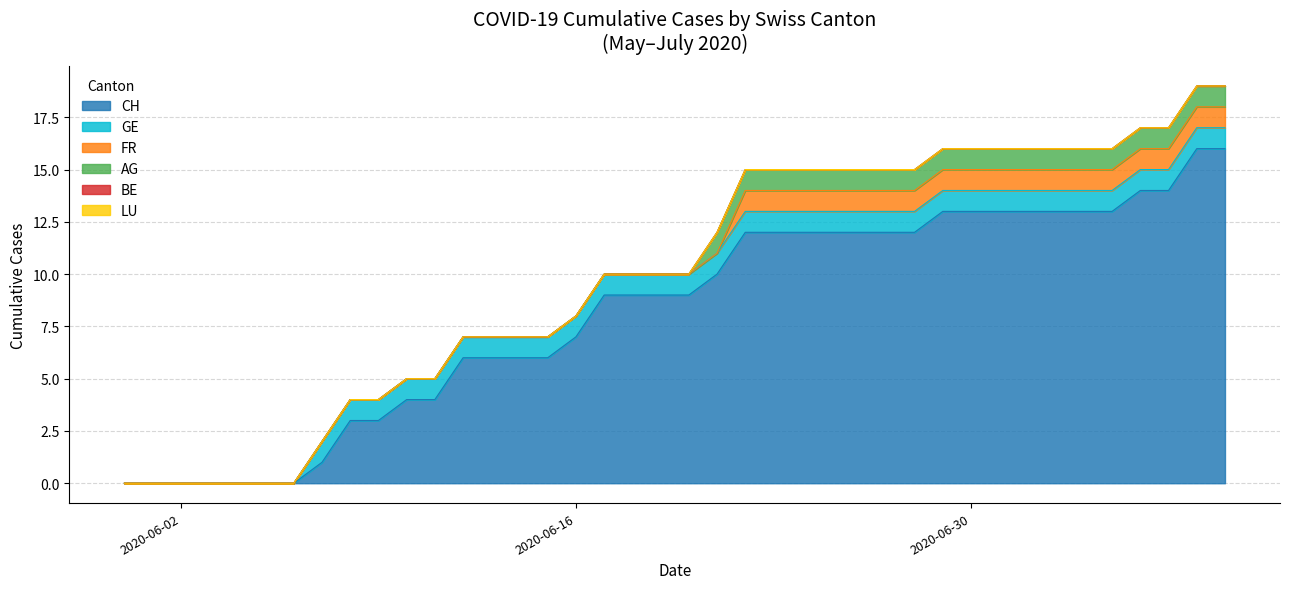

True or false: FR and CH cross at least once.

False